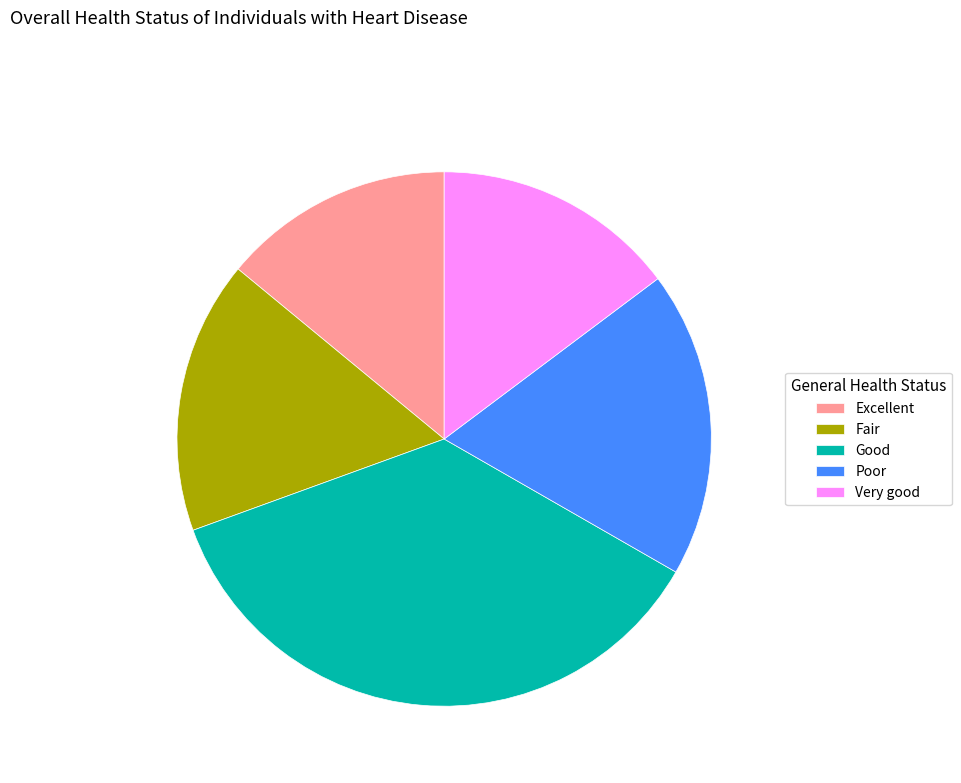

Between Excellent and Very good, which is larger?

Very good